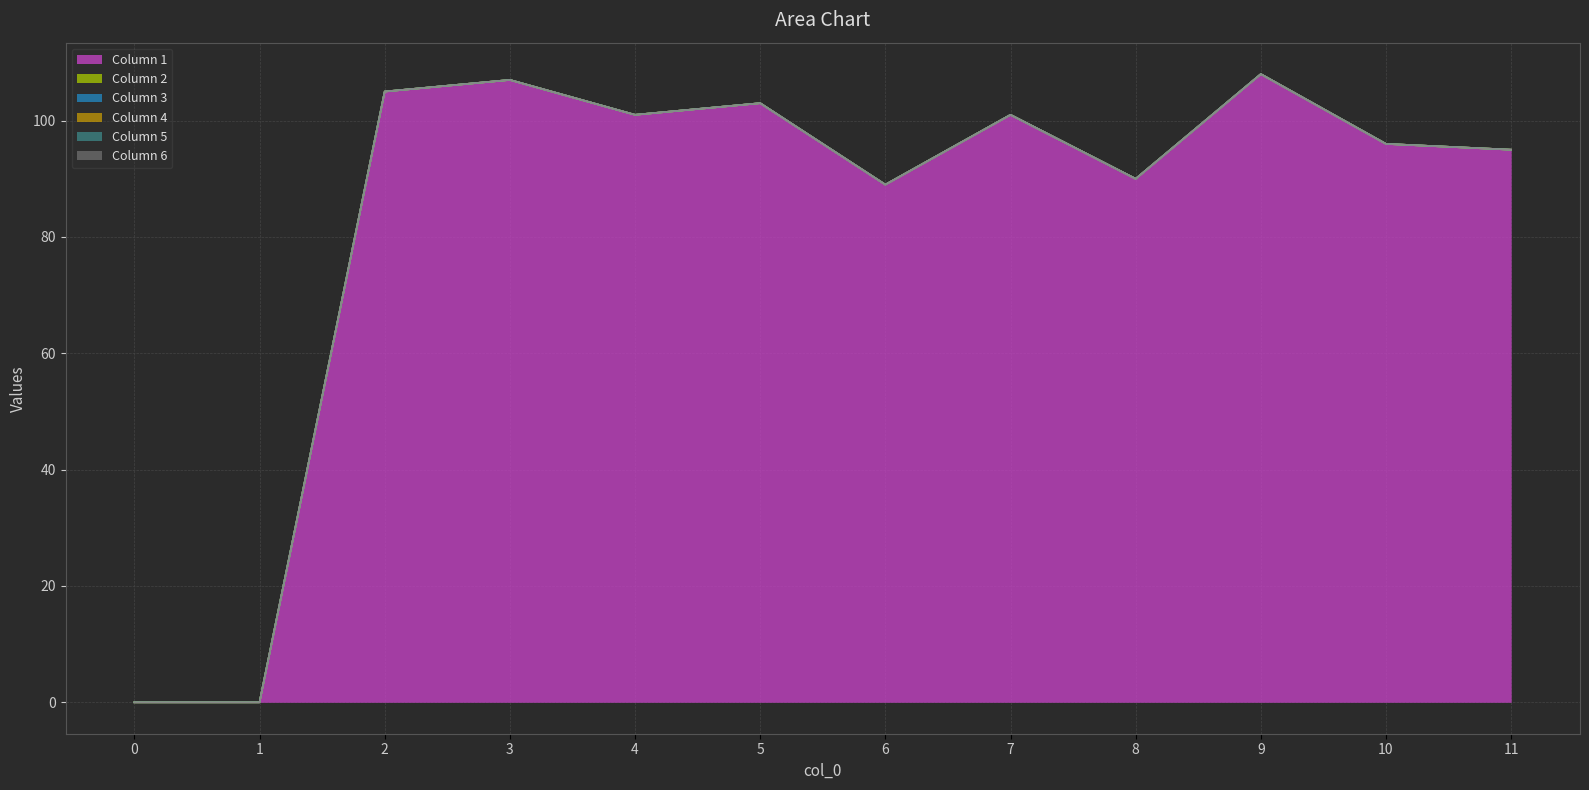

What is the sum of all Column 1 values?

995